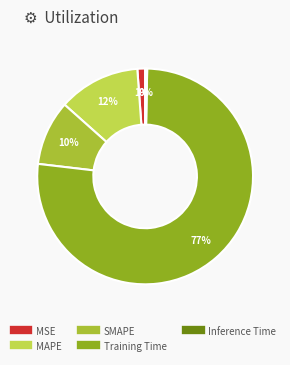

What is the majority slice?

Training Time